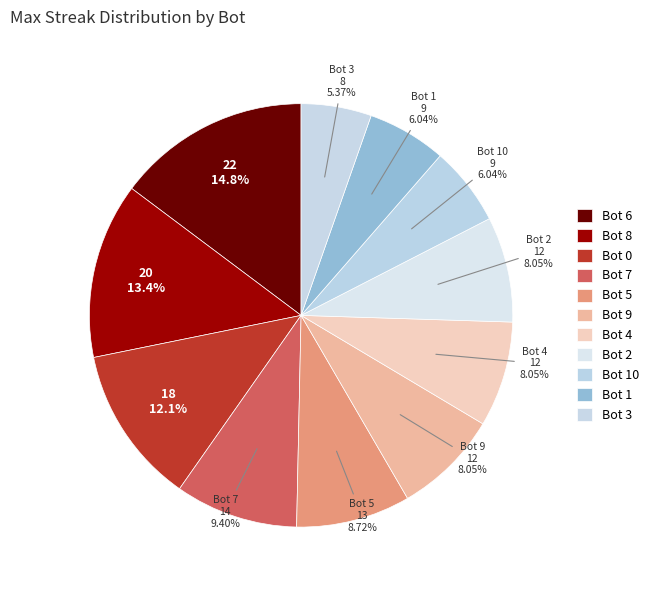

How many segments does this pie chart have?

11